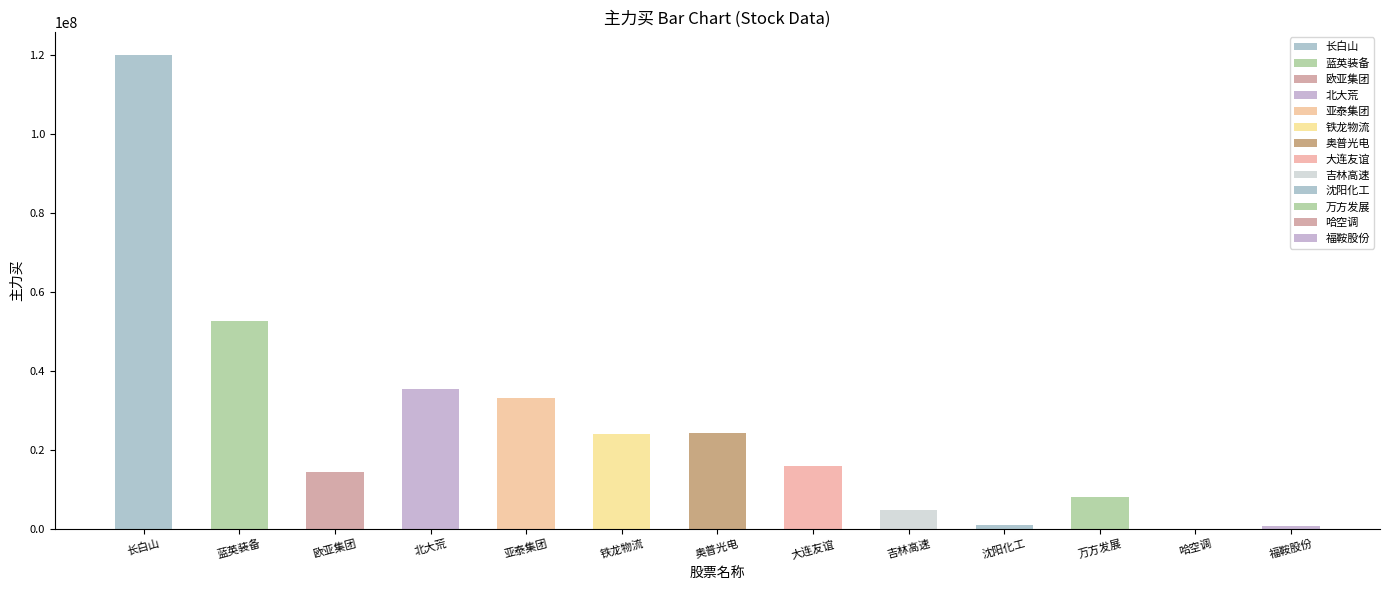

What is the maximum value shown in the chart?

119904766